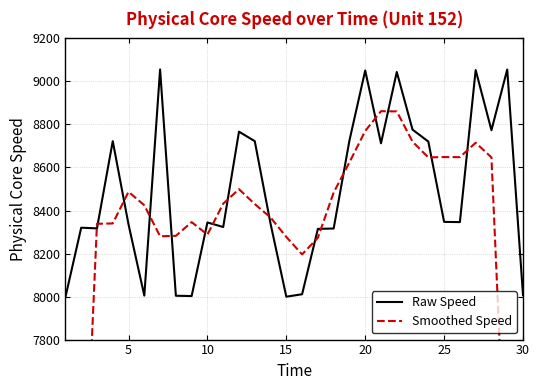

What is the lowest value of the Raw Speed series?

7997.2